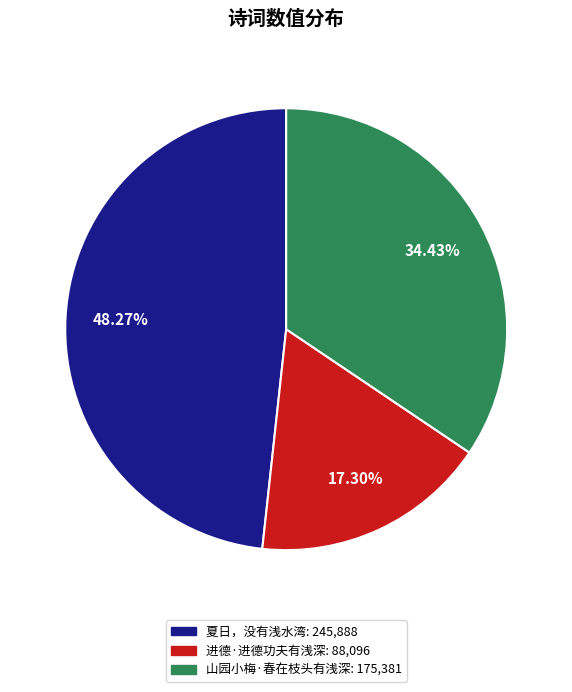

To the nearest percent, what is the combined percentage of 进德·进德功夫有浅深 and 夏日，没有浅水湾?

66%